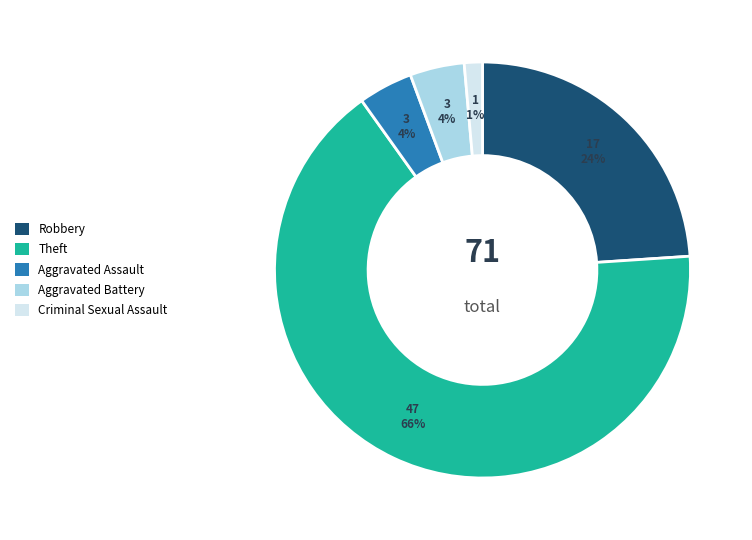

To the nearest percent, what percentage of the pie is Aggravated Assault?

4%